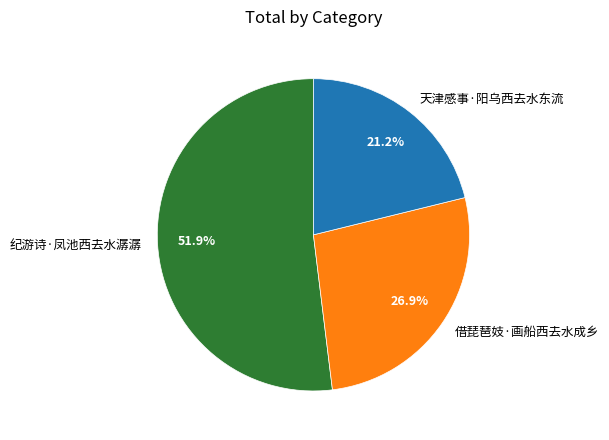

Does any single category account for the majority?

Yes